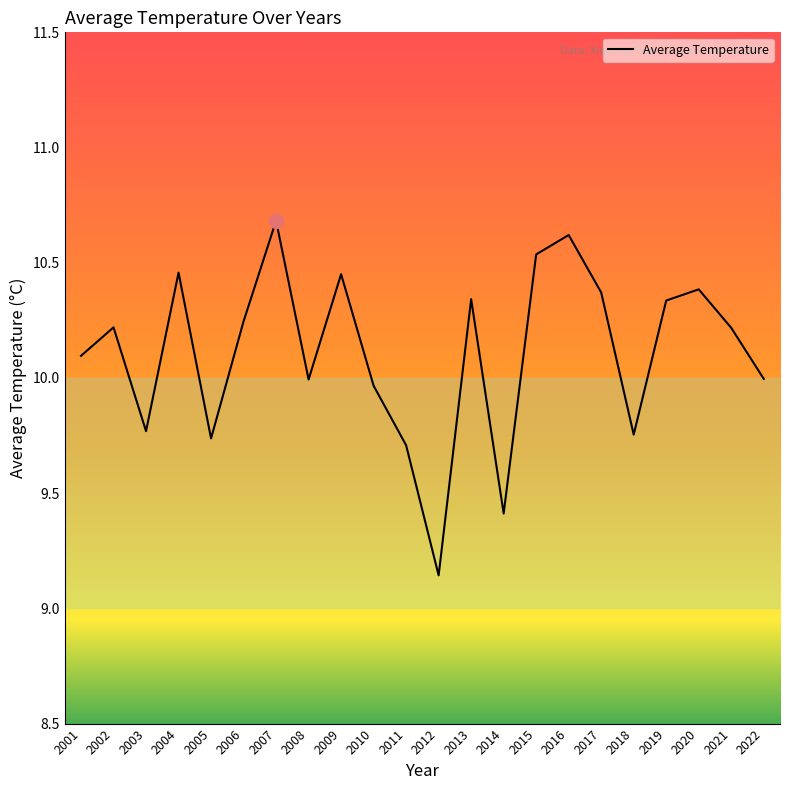

What is the sum of all values?

222.4